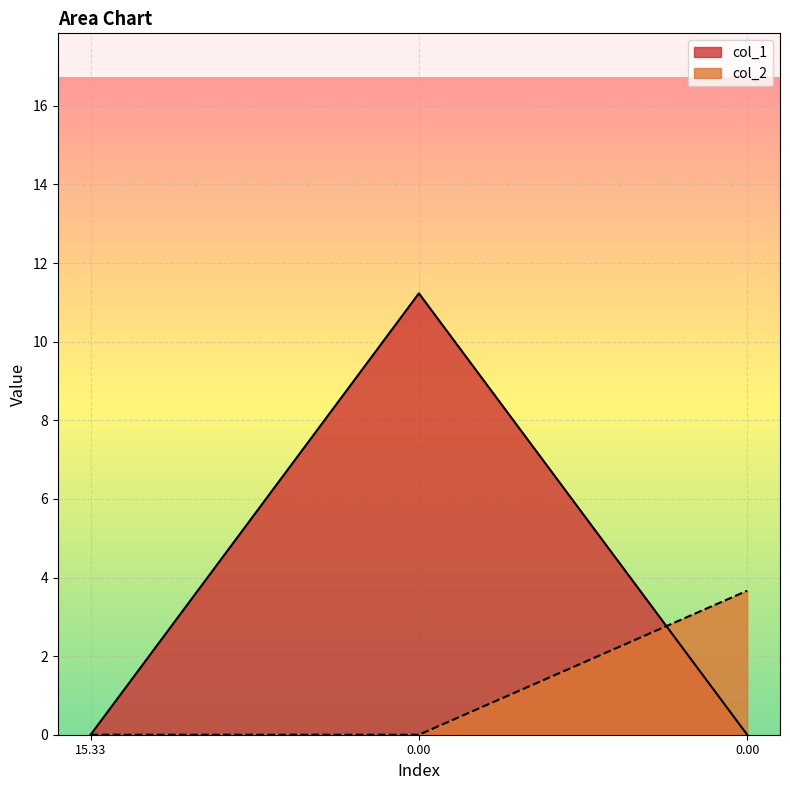

What is the difference between the maximum and minimum values in the col_1 series?

11.2